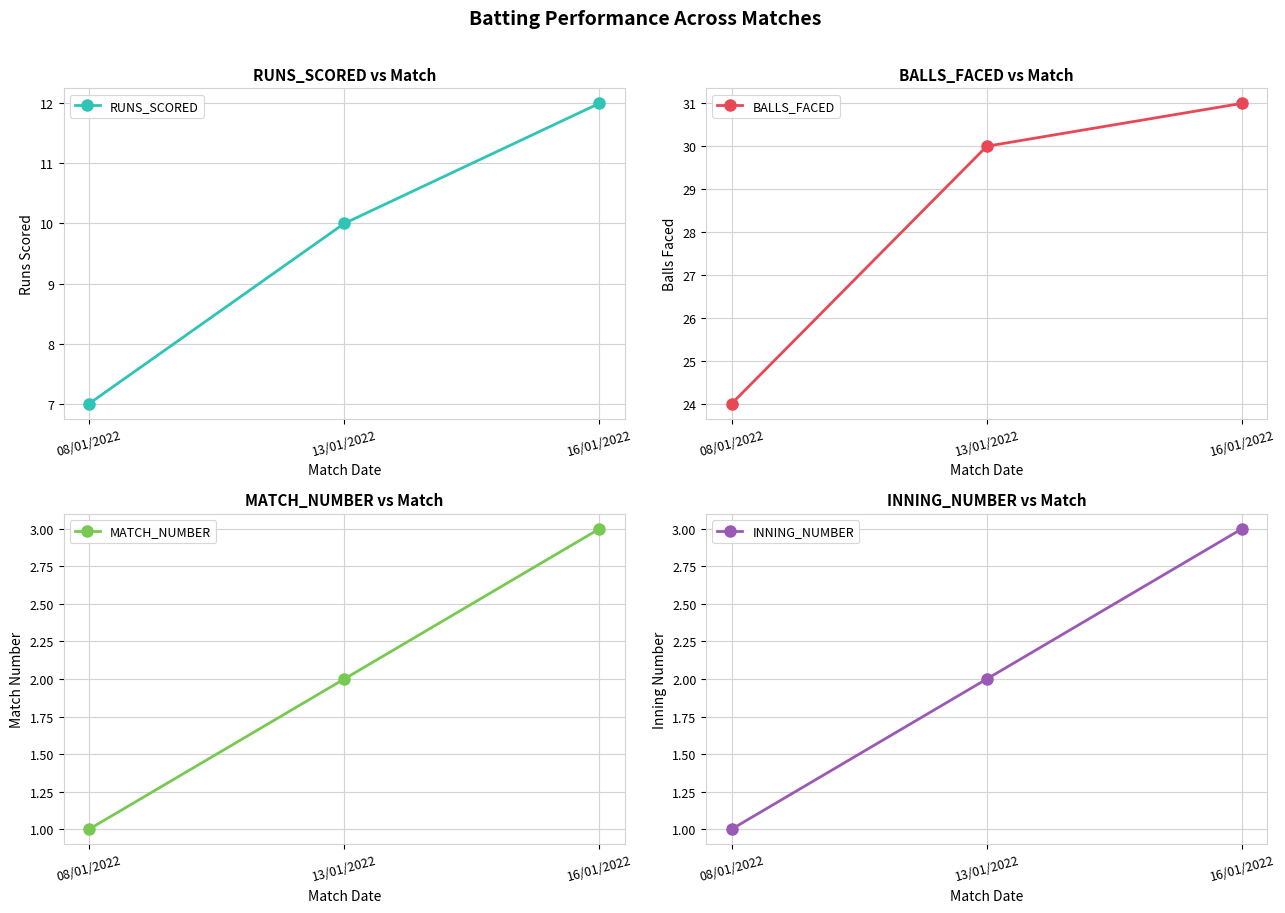

What is the approximate value of RUNS_SCORED at 08/01/2022?

7